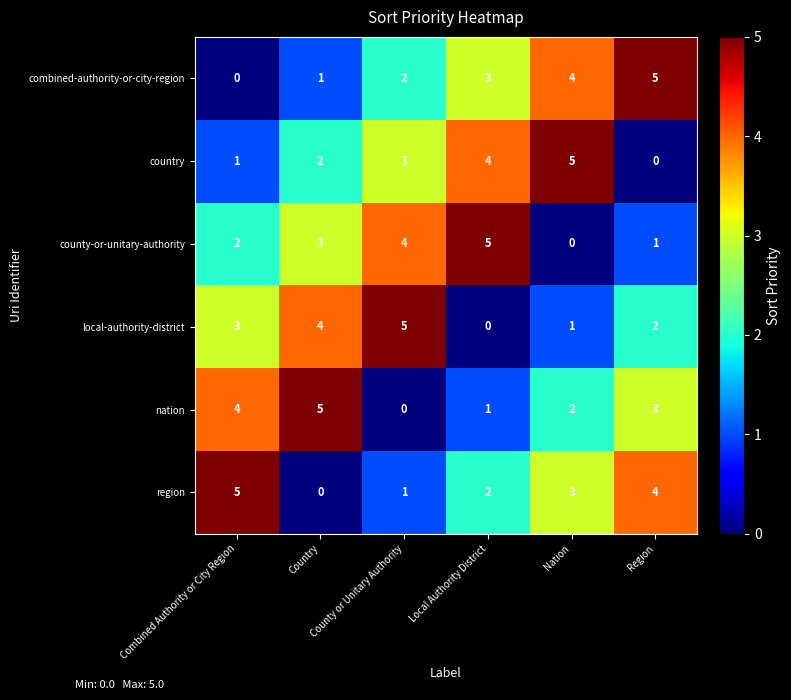

What is the maximum value shown in the chart?

5